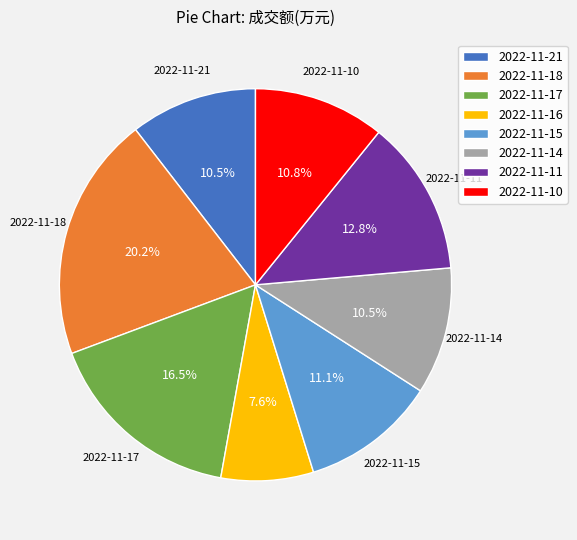

To the nearest percent, what is the difference between the largest and smallest slice percentages?

13%